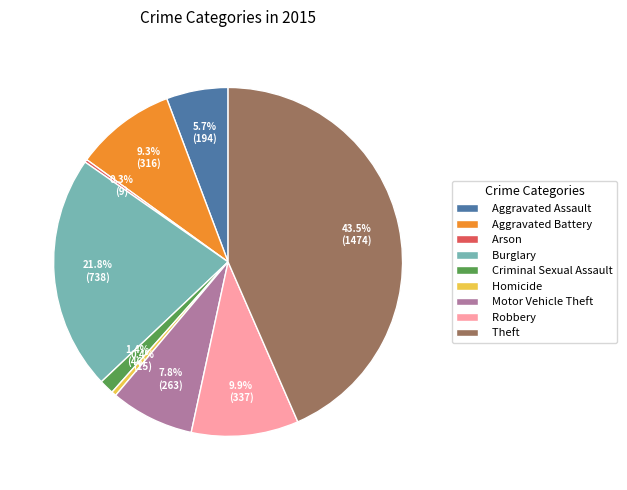

What is the largest slice in the pie chart?

Theft